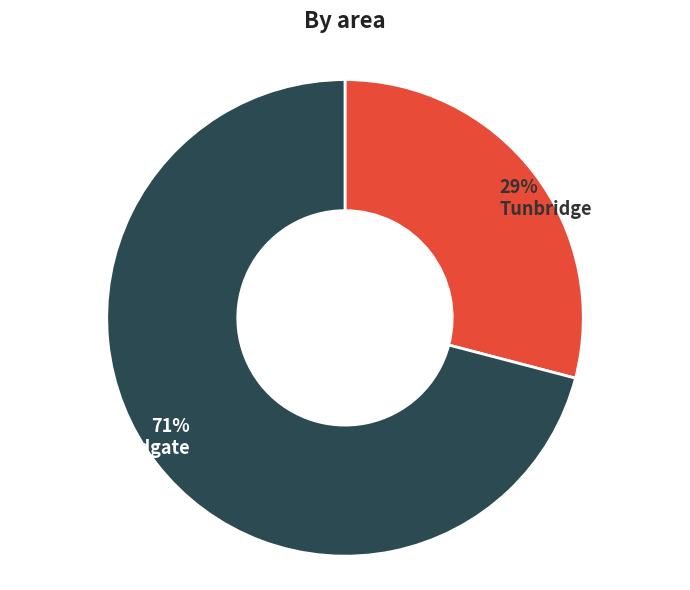

Rank the categories by value from highest to lowest.

Sandgate, Tunbridge